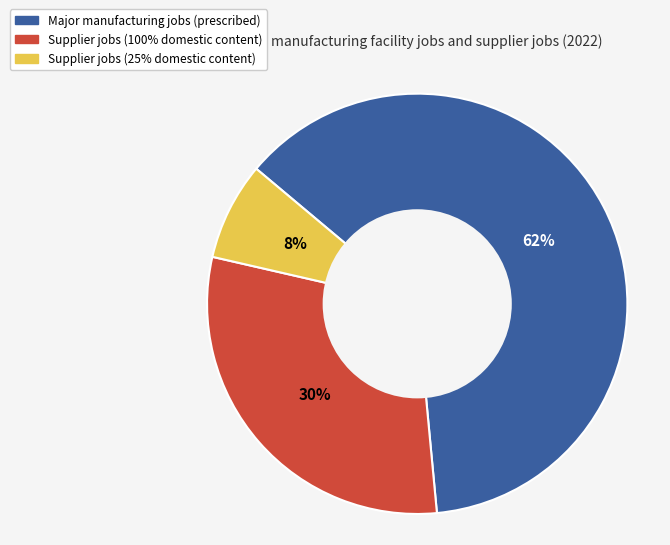

Is there a majority slice in this chart?

Yes